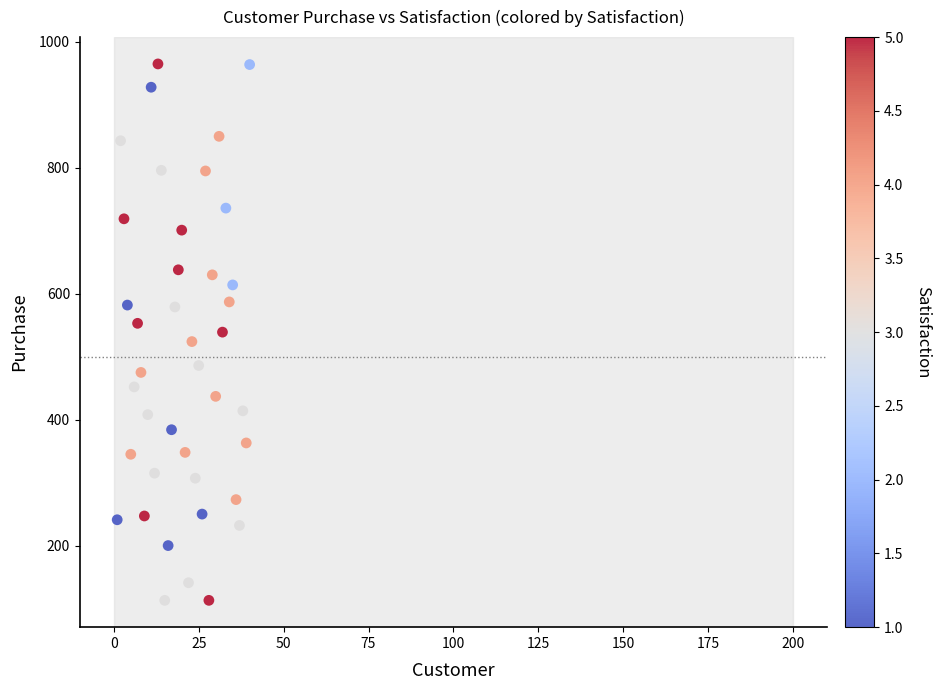

What is the range of X values (max minus min)?

39